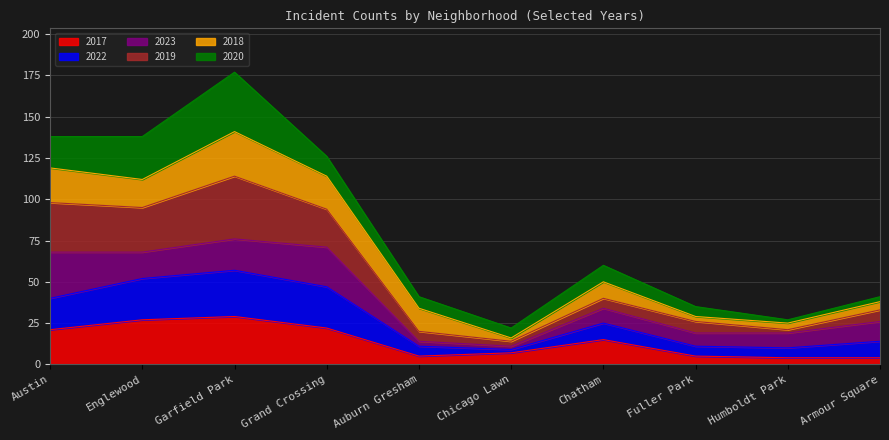

At which category is the sum across all series the highest?

Garfield Park